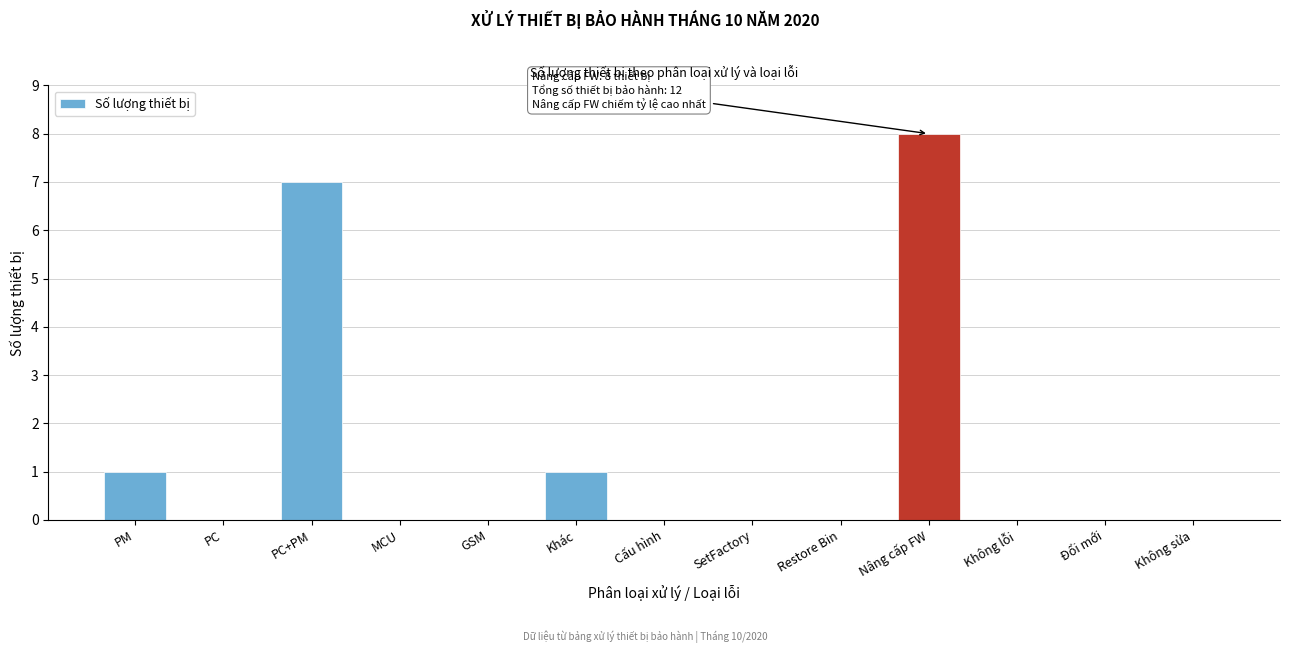

Reading left to right, extract all data points from this chart.

PM=1	PC=0	PC+PM=7	MCU=0	GSM=0	Khác=1	Cấu hình=0	SetFactory=0	Restore Bin=0	Nâng cấp FW=8	Không lỗi=0	Đổi mới=0	Không sửa=0